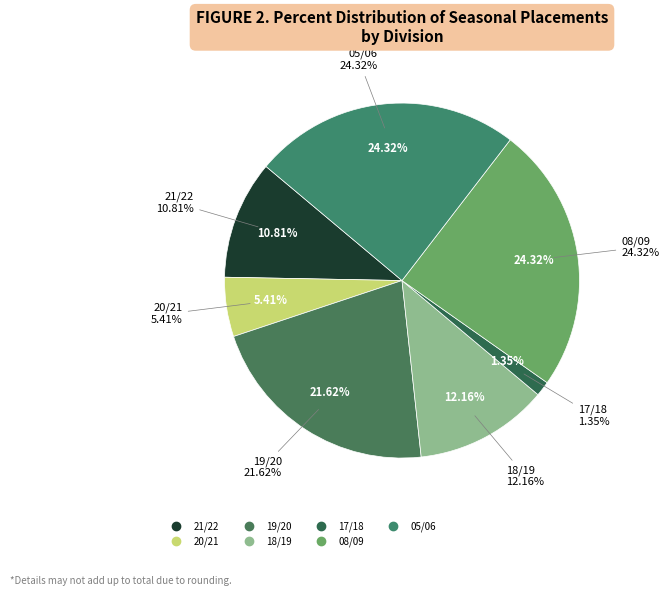

Does 05/06 account for over 50% of the chart?

No